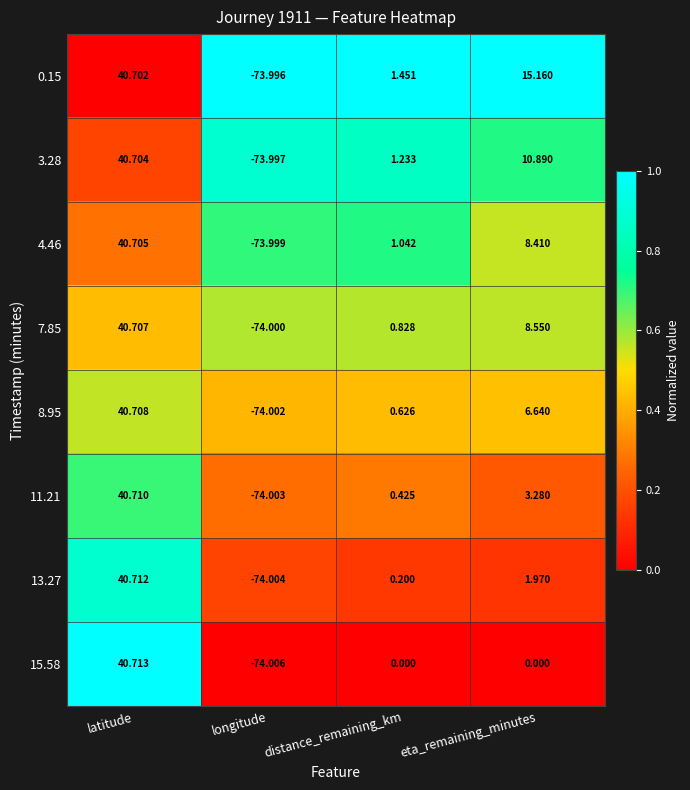

Which series has the widest spread of values?

15.58